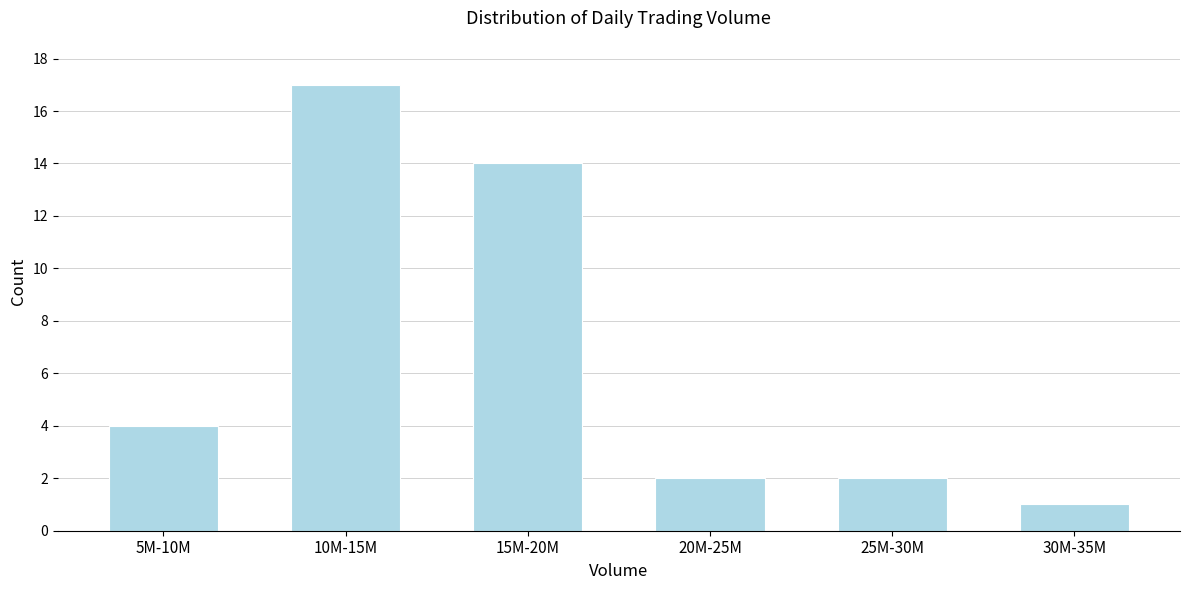

Reading left to right, extract all data points from this chart.

4	17	14	2	2	1